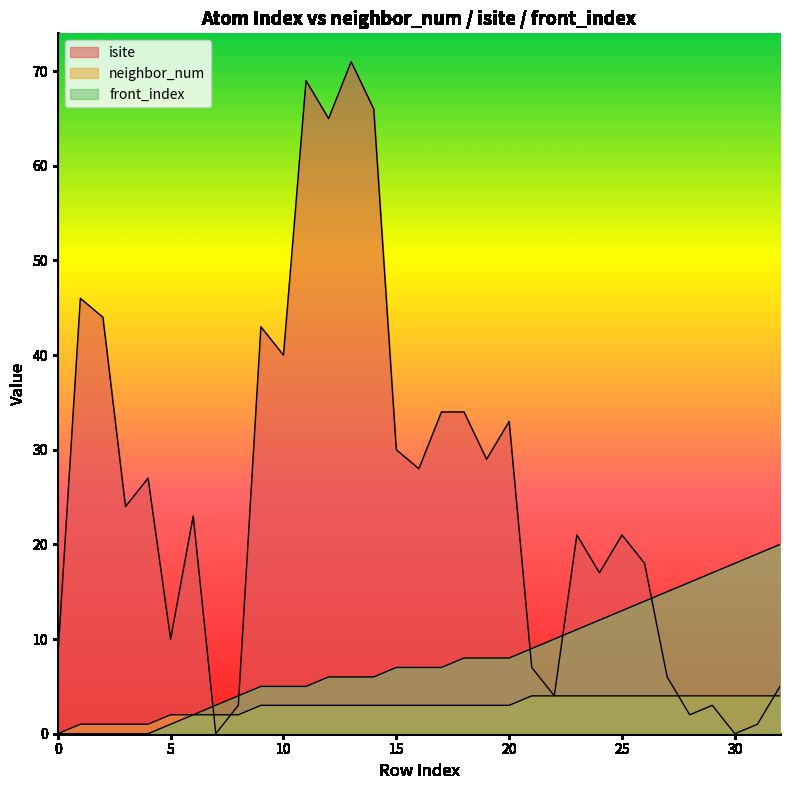

Which series has the widest spread of values?

isite